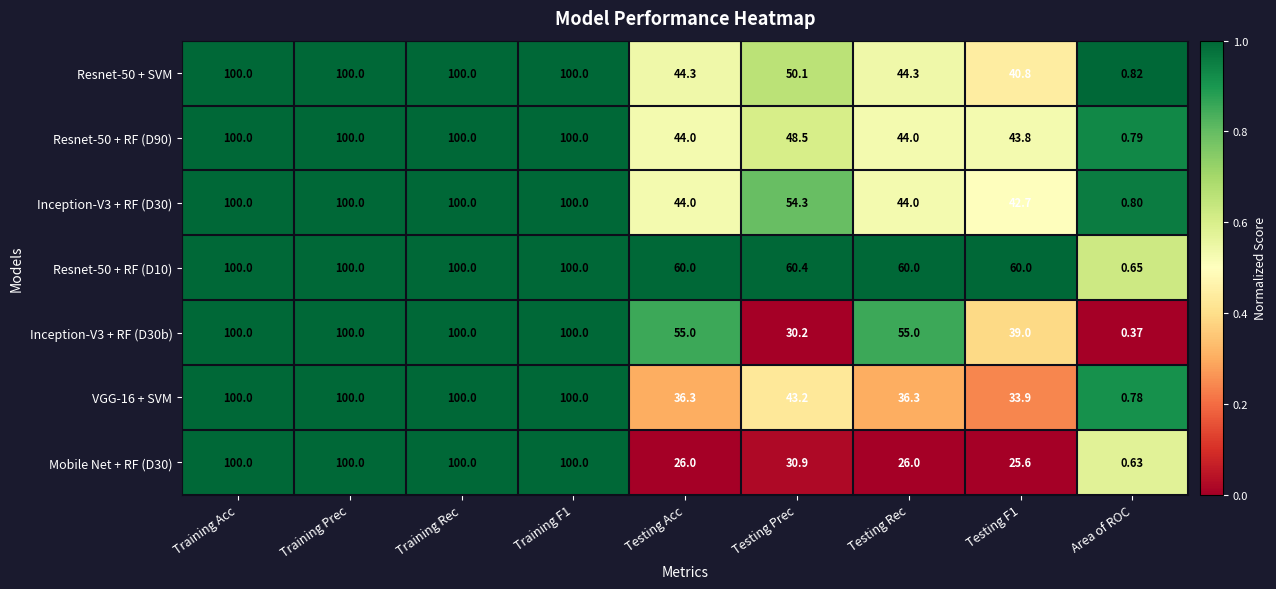

Where is VGG-16 + SVM nearest to the value 50?

Testing Prec